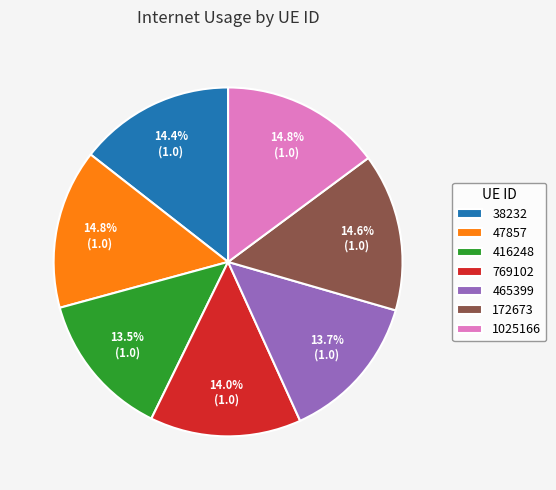

Is 769102 the majority of the pie?

No